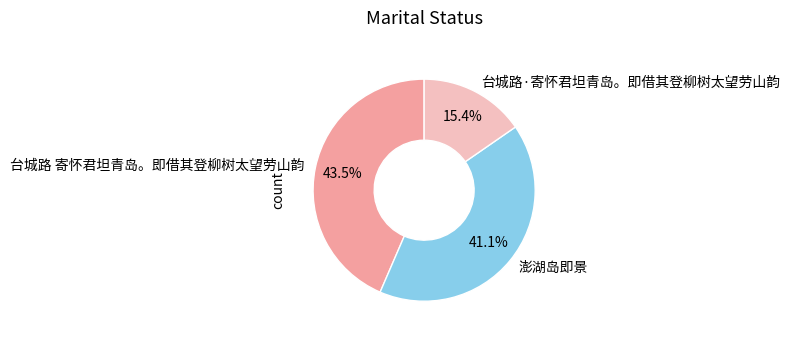

Which slice is the smallest?

台城路·寄怀君坦青岛。即借其登柳树太望劳山韵